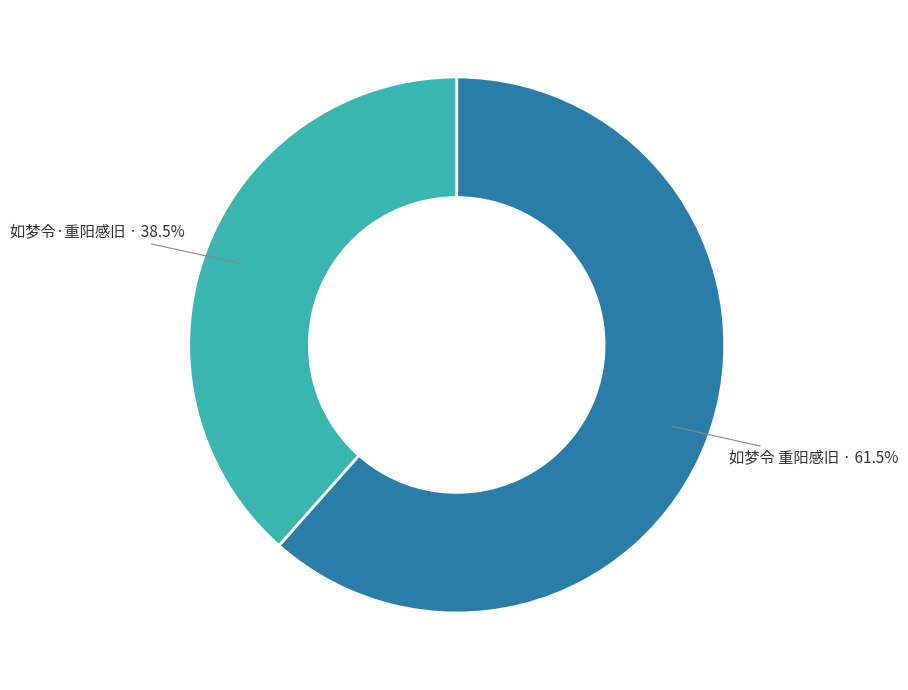

What percentage is the 如梦令·重阳感旧 slice, to the nearest percent?

38%